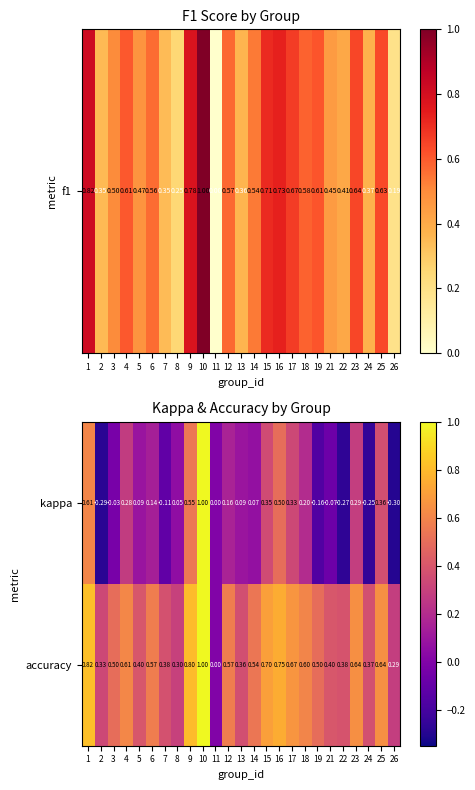

How many categories are shown in the chart?

25